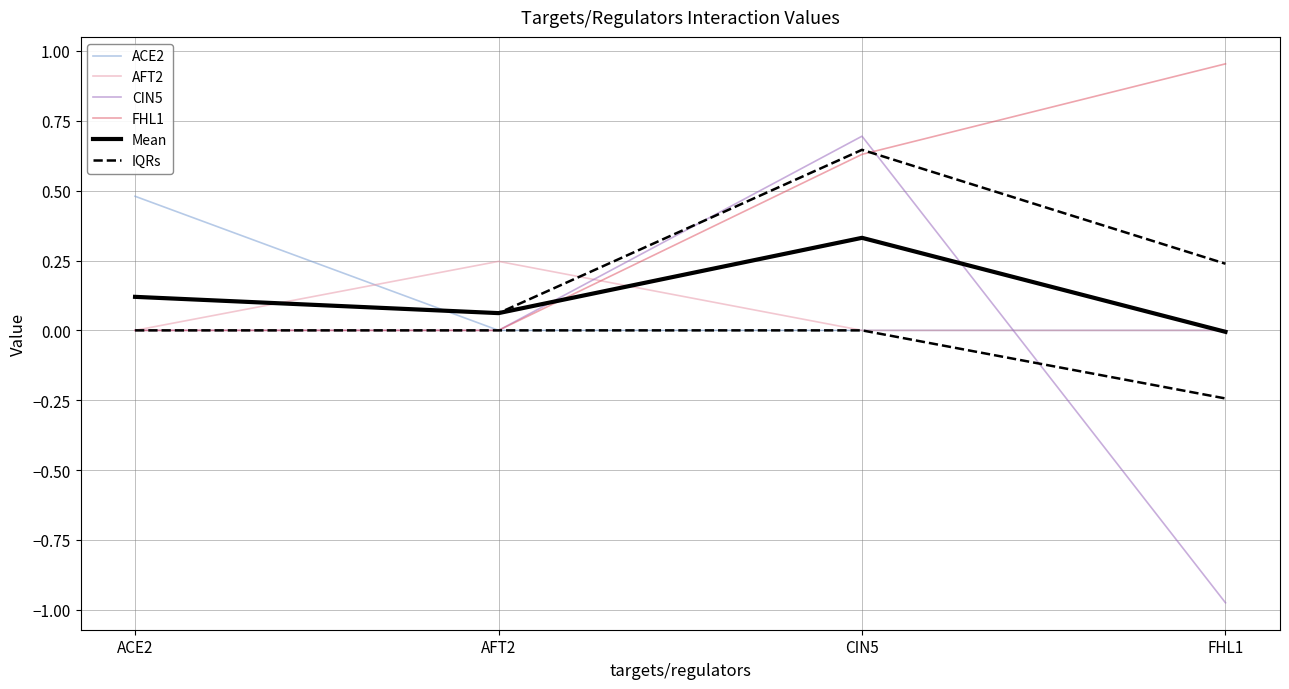

What is the difference between the highest and lowest values at ACE2?

0.5